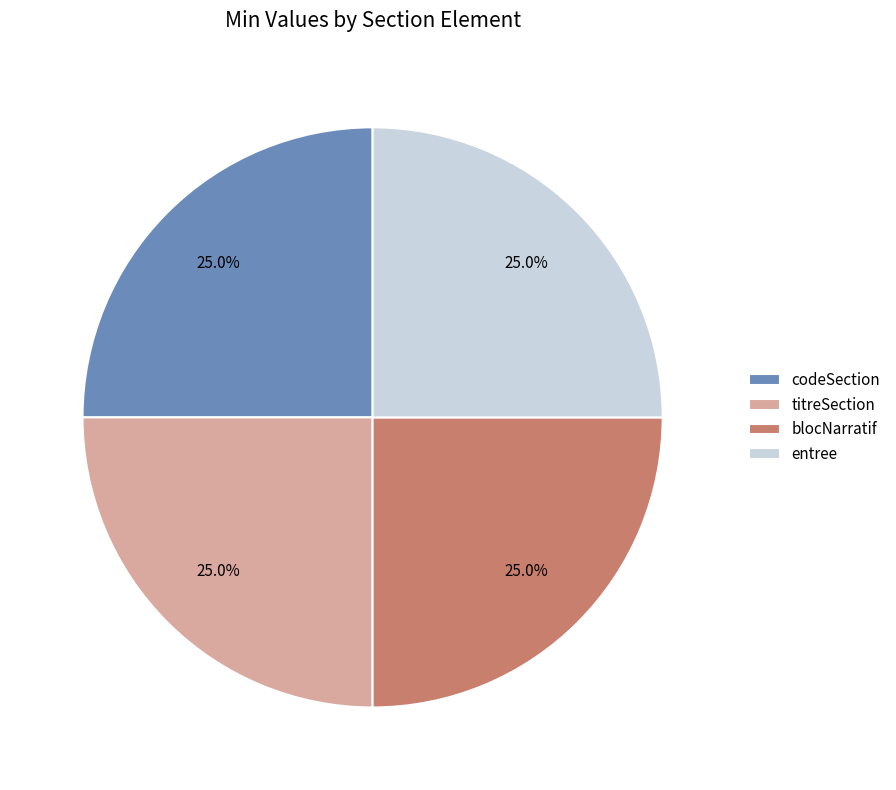

What is the ratio of the value at blocNarratif to the value at codeSection?

1.0